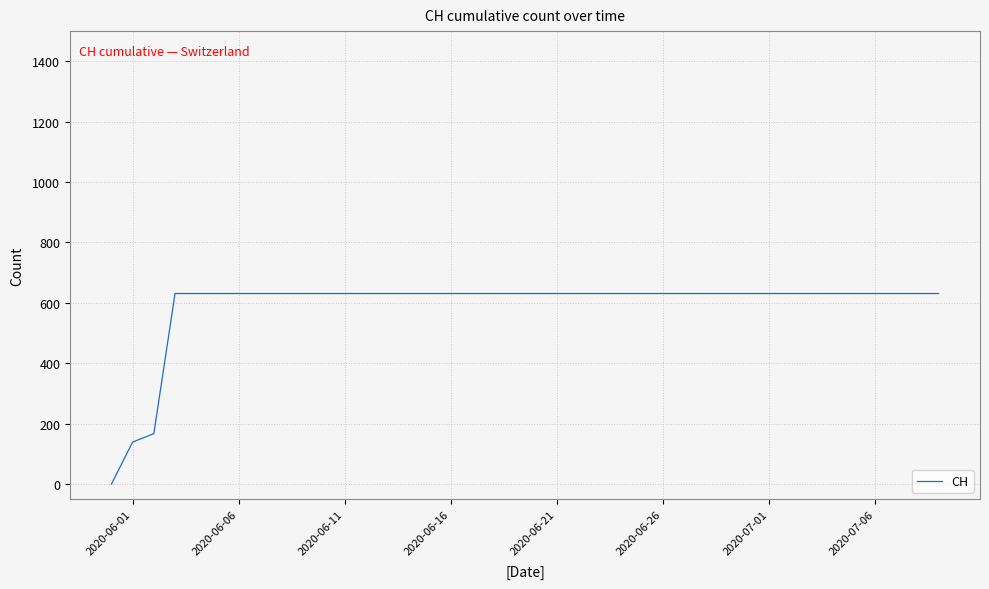

Does the chart display data point markers on the line(s)?

No